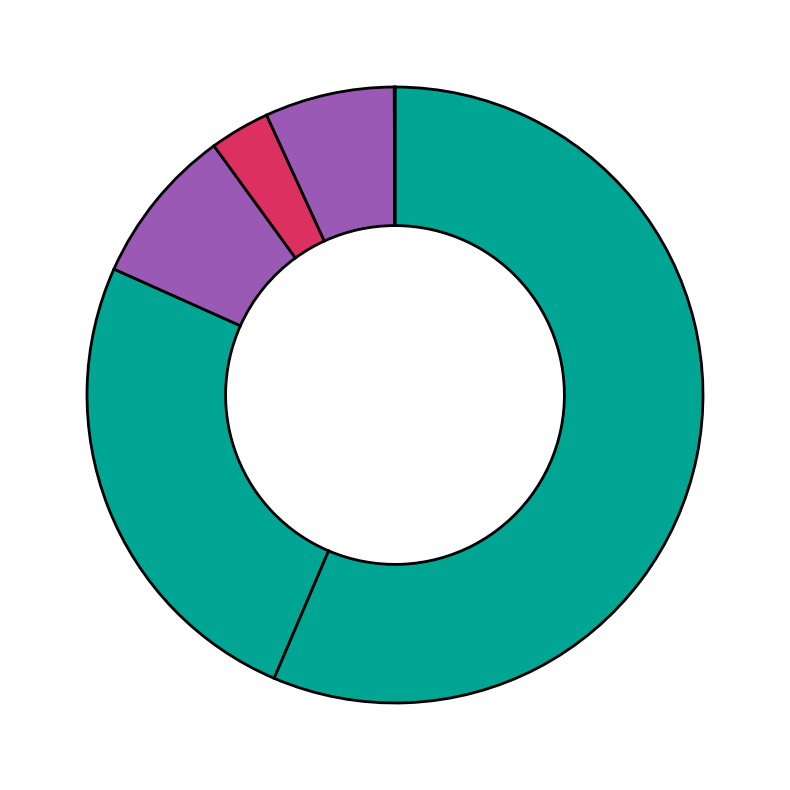

What is the smallest slice in the pie chart?

Miscellaneous